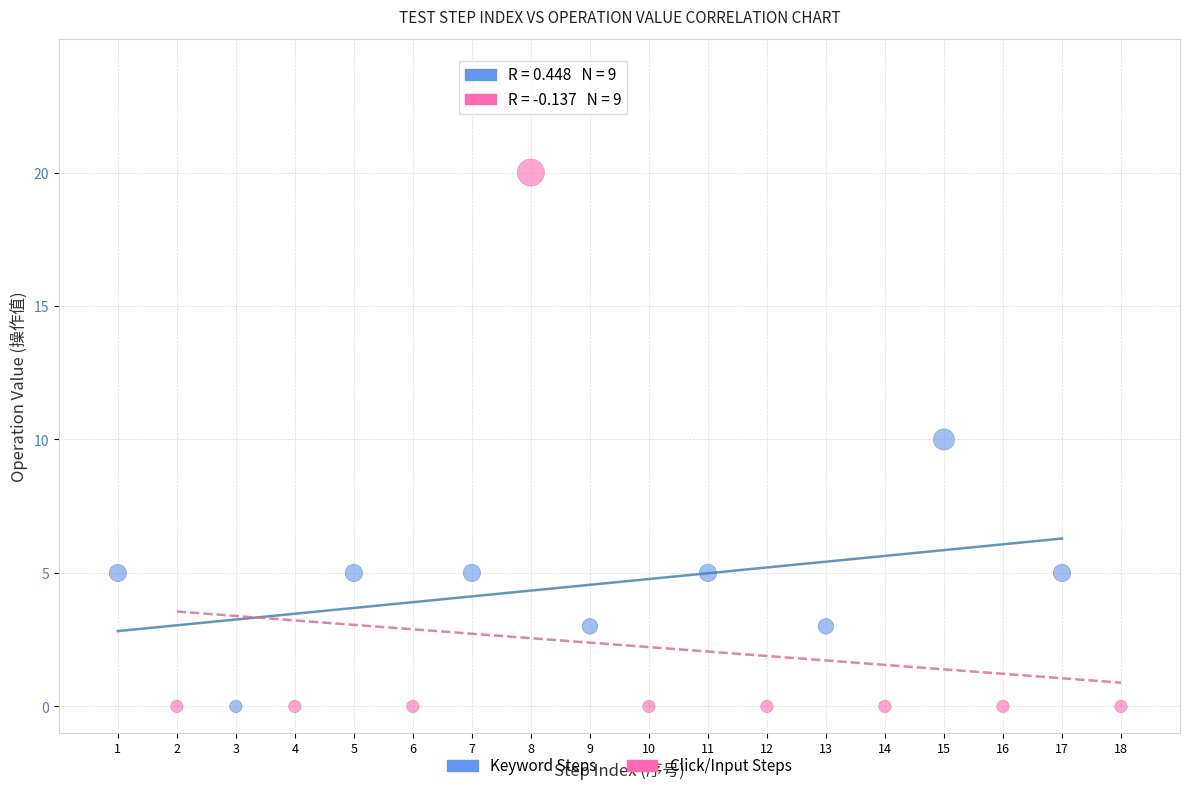

Which series has the largest Y range (max minus min)?

Click/Input Steps